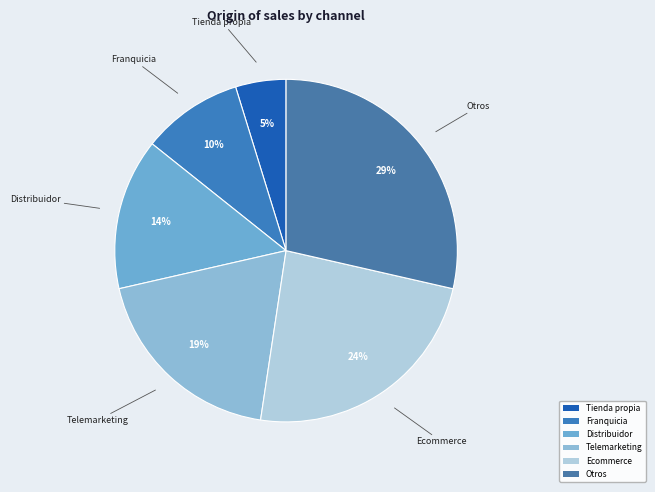

Is there a majority slice in this chart?

No